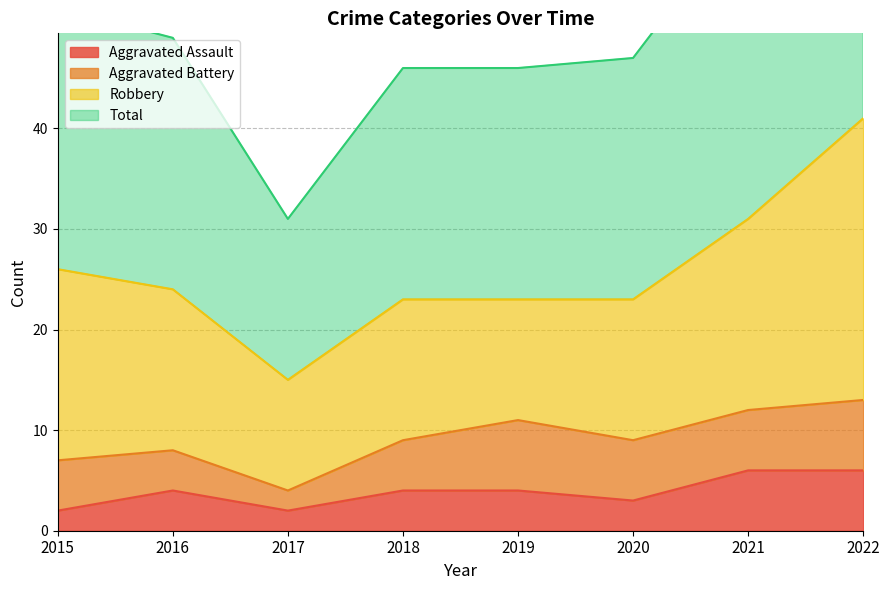

Where is Aggravated Assault nearest to the value 4?

2016